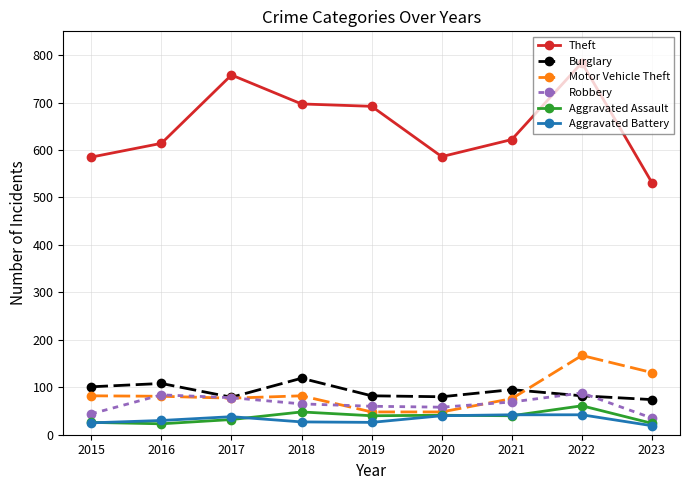

At which category is the sum across all series the highest?

2022